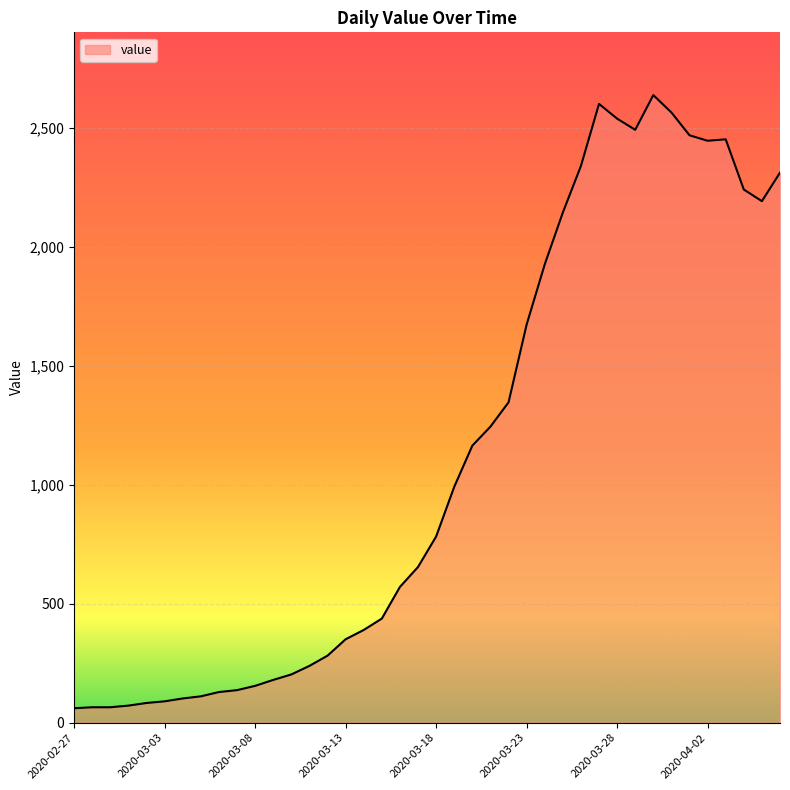

What is the smallest value displayed?

61